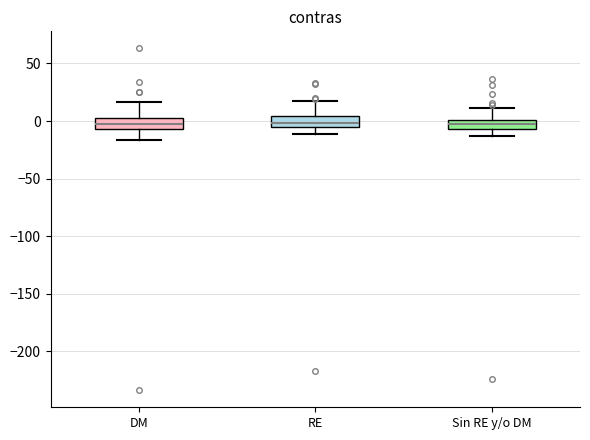

Reading left to right, read every box against the y-axis: the position of its median line, the range the box covers, and the ends of its whiskers. The values are not printed on the chart, so give them approximately, as read against the axis.

DM: median -5 (inside the box), box -5 to 5, whiskers -15 to 15
RE: median 0, box -5 to 5, whiskers -10 to 15
Sin RE y/o DM: median -5 (inside the box), box -5 to 0, whiskers -15 to 10